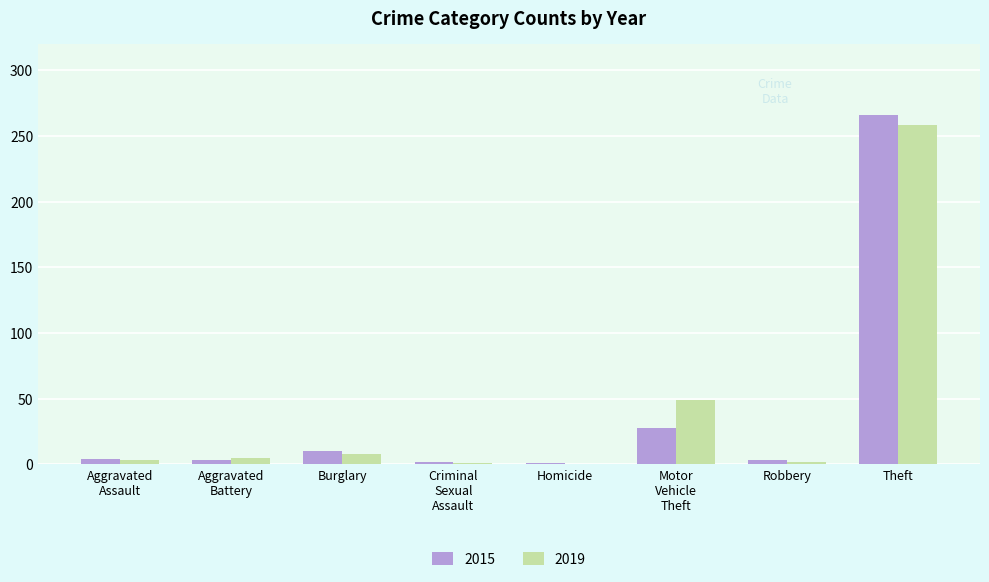

What is the sum of all 2019 values?

326